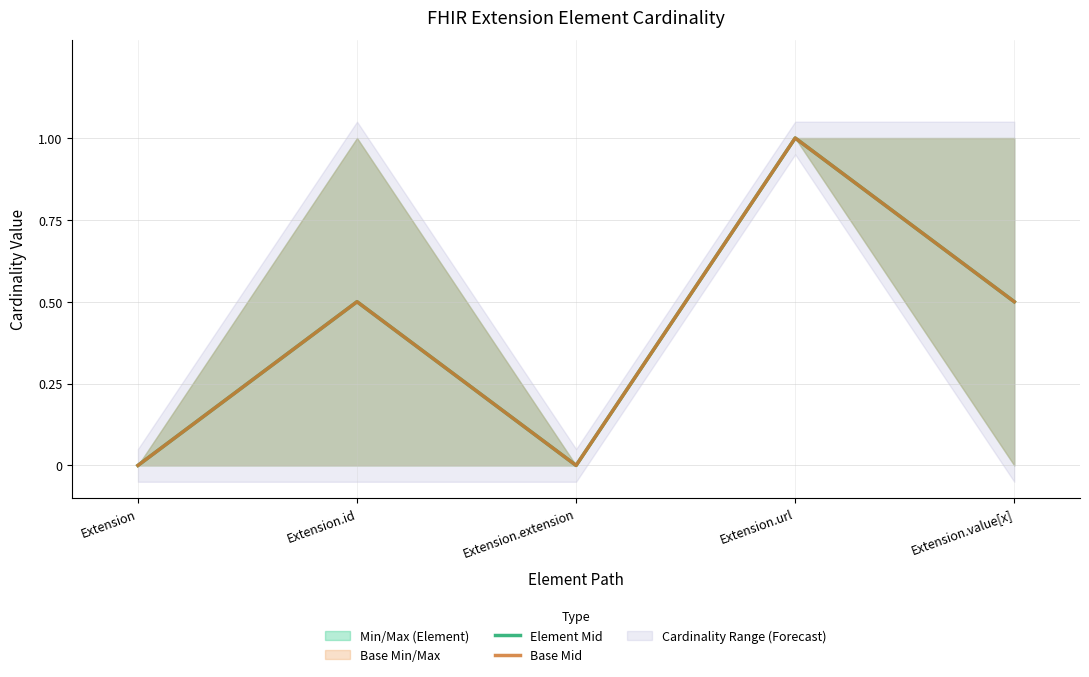

Rank the series at Extension.url from highest to lowest value.

Element Mid, Base Mid